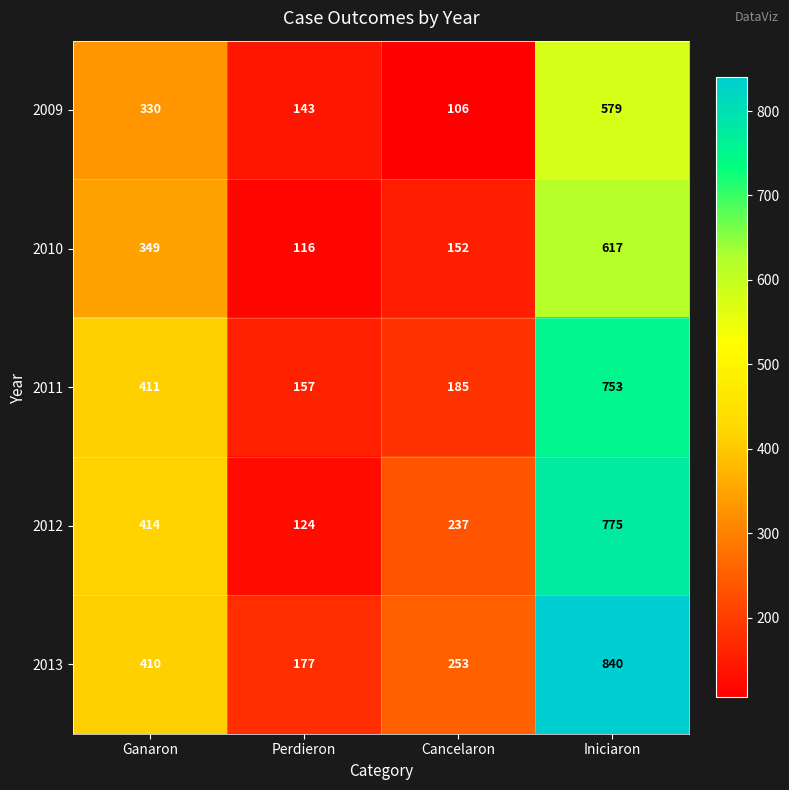

Reading left to right, what are all the values shown in this chart?

2009: Ganaron=330	Perdieron=143	Cancelaron=106	Iniciaron=579
2010: Ganaron=349	Perdieron=116	Cancelaron=152	Iniciaron=617
2011: Ganaron=411	Perdieron=157	Cancelaron=185	Iniciaron=753
2012: Ganaron=414	Perdieron=124	Cancelaron=237	Iniciaron=775
2013: Ganaron=410	Perdieron=177	Cancelaron=253	Iniciaron=840